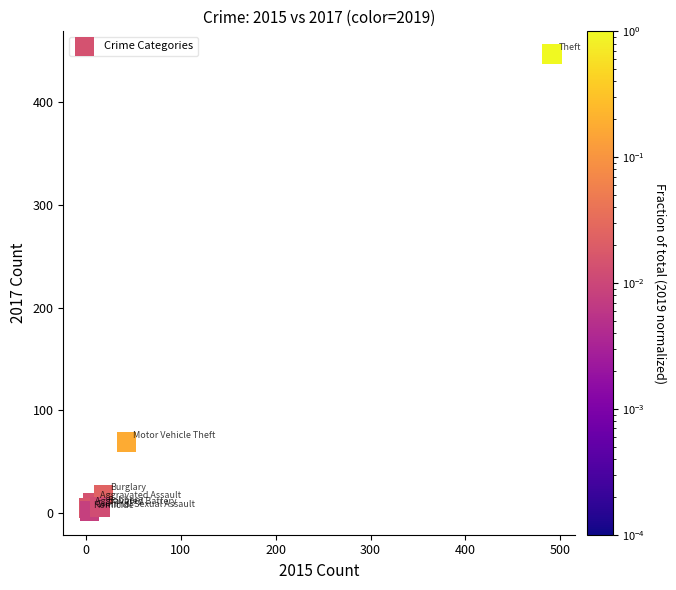

What Y value in the scatter plot is closest to 224?

69